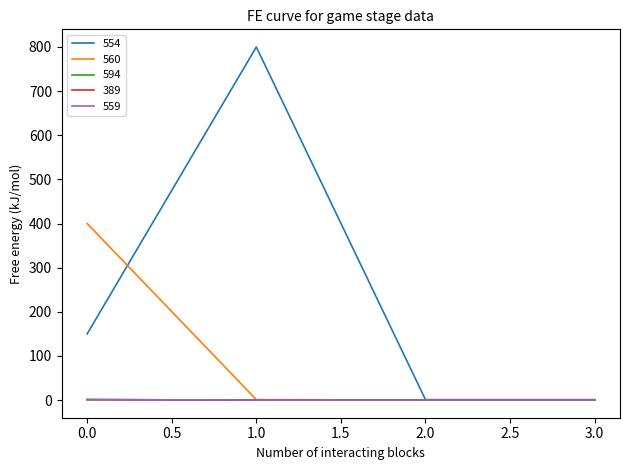

Which category has the lowest value in the 554 series?

2